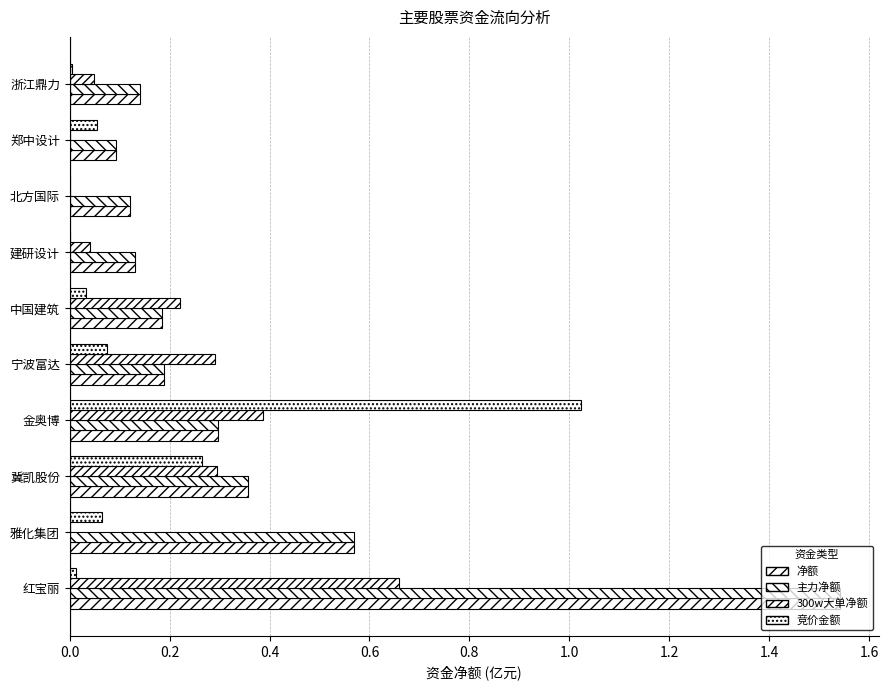

What is the highest value of the 300w大单净额 series?

0.7